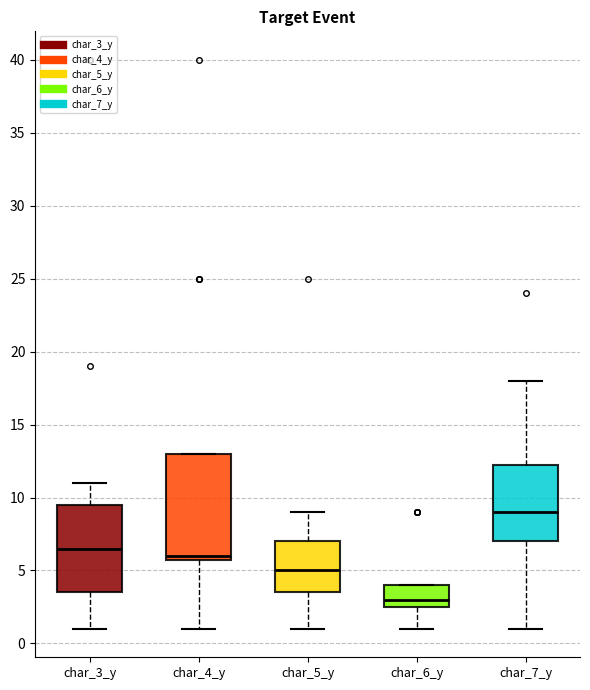

Comparing the boxes themselves (not the whiskers), which one is the tallest?

char_4_y